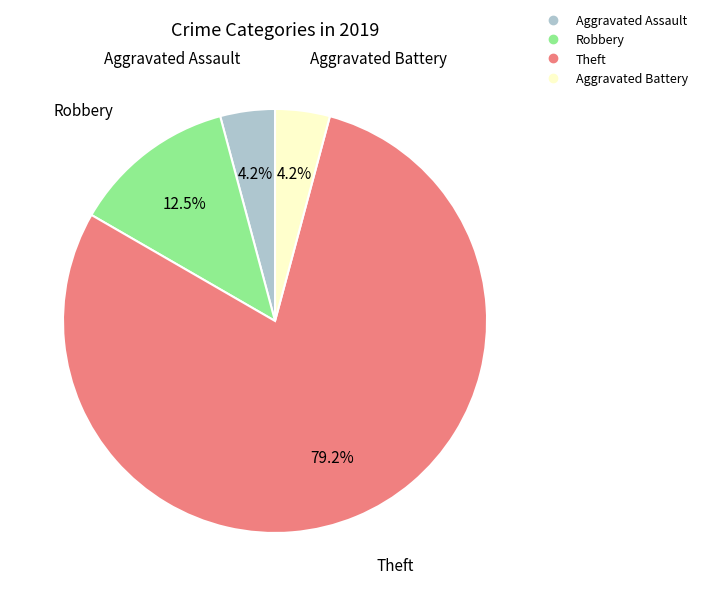

Which slice is the largest?

Theft